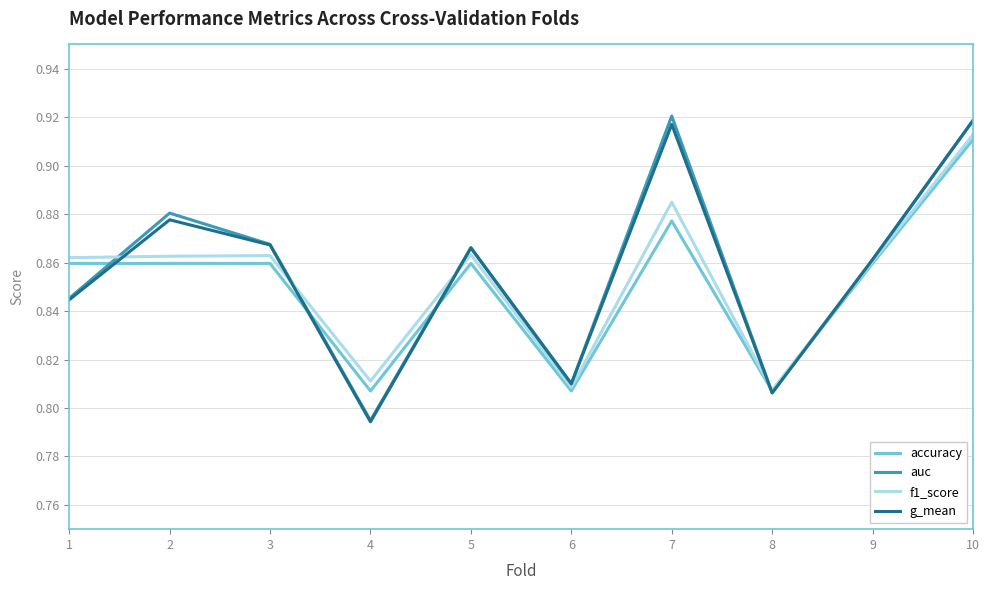

What is the sum of all accuracy values?

8.5